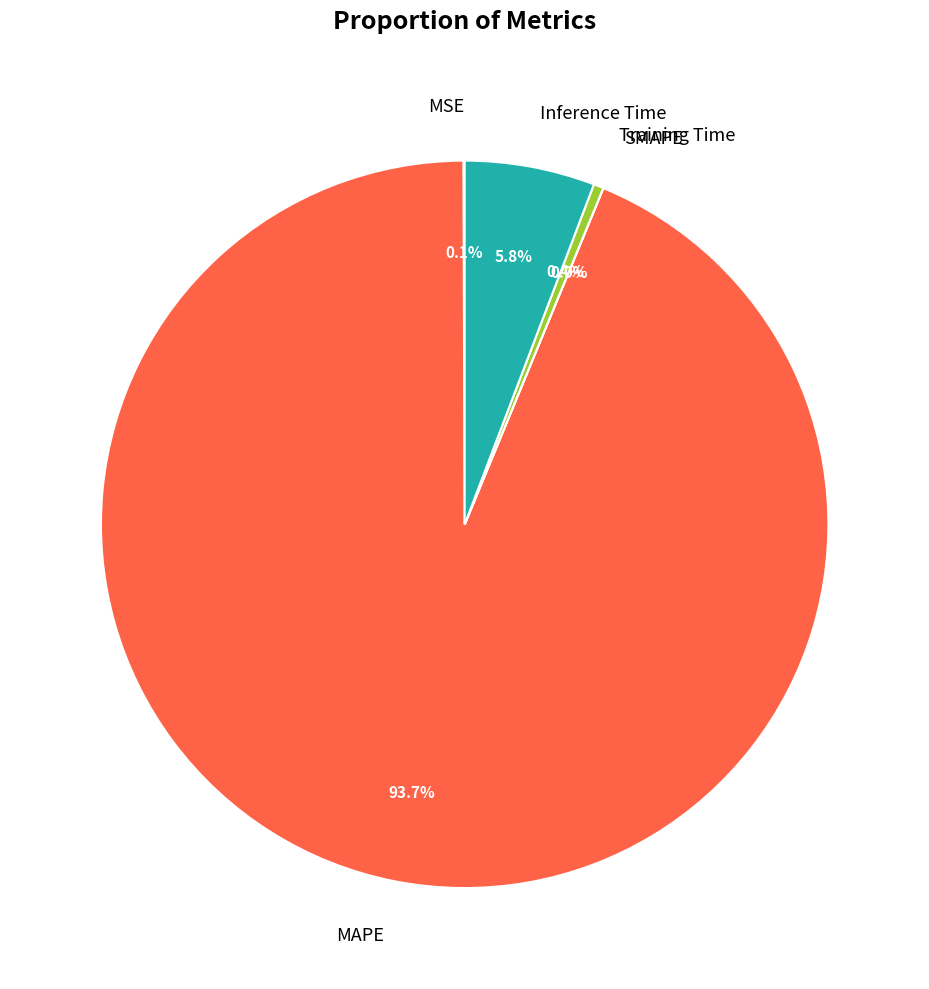

The MAPE slice represents 99% of the pie. True or false?

False